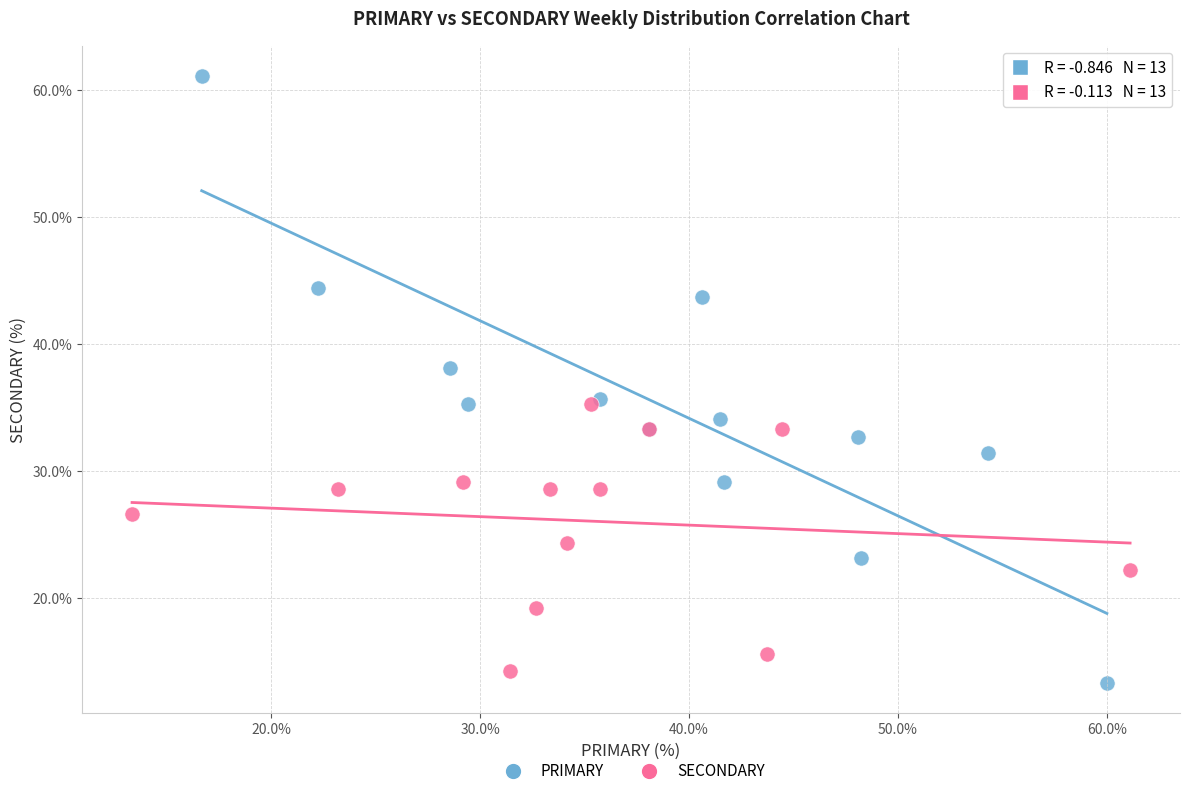

What are all the series names shown in the legend?

PRIMARY, SECONDARY